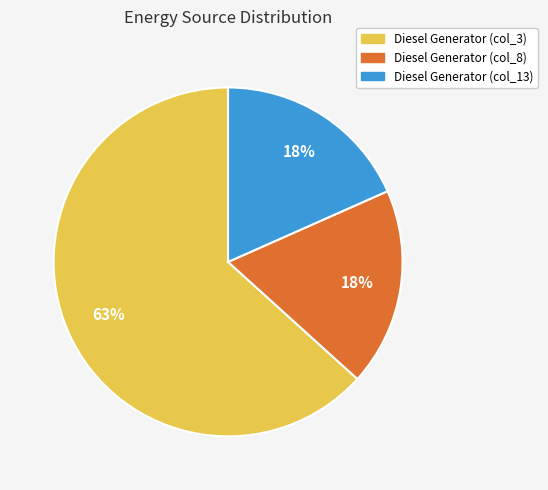

How many segments does this pie chart have?

3